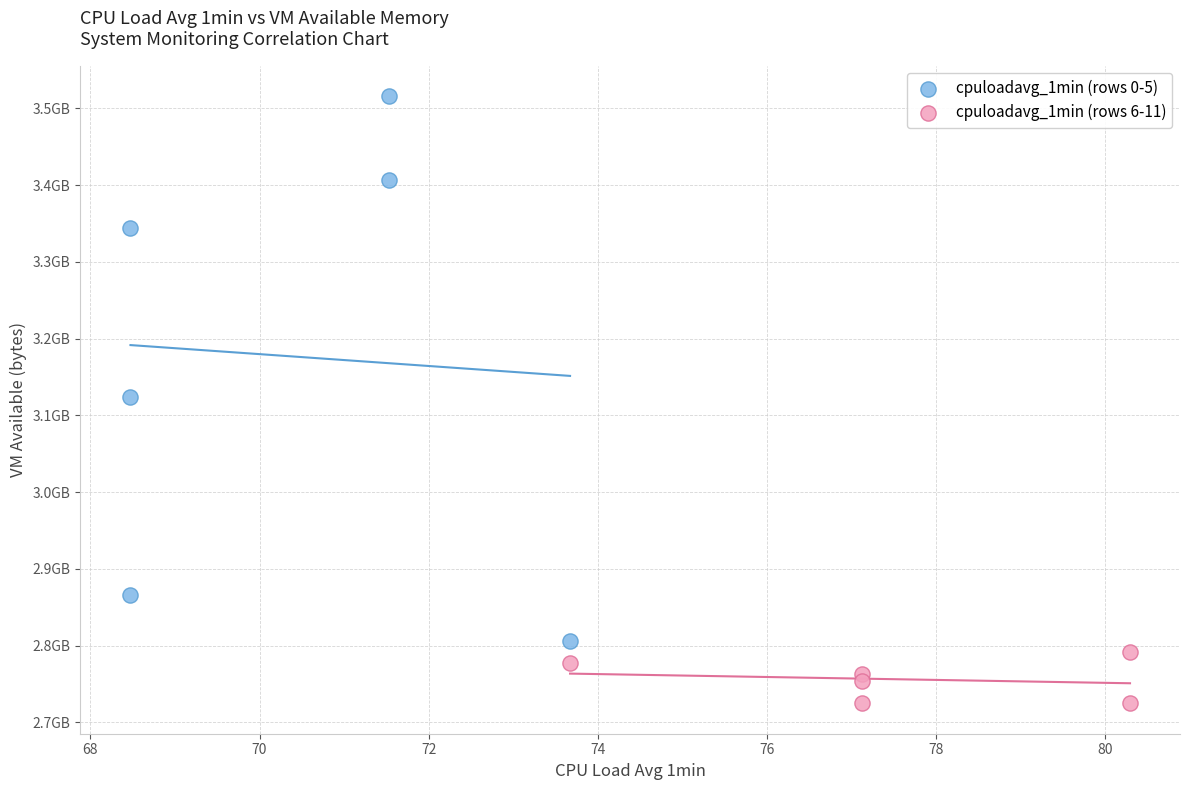

What are all the series names shown in the legend?

cpuloadavg_1min (rows 0-5), cpuloadavg_1min (rows 6-11)